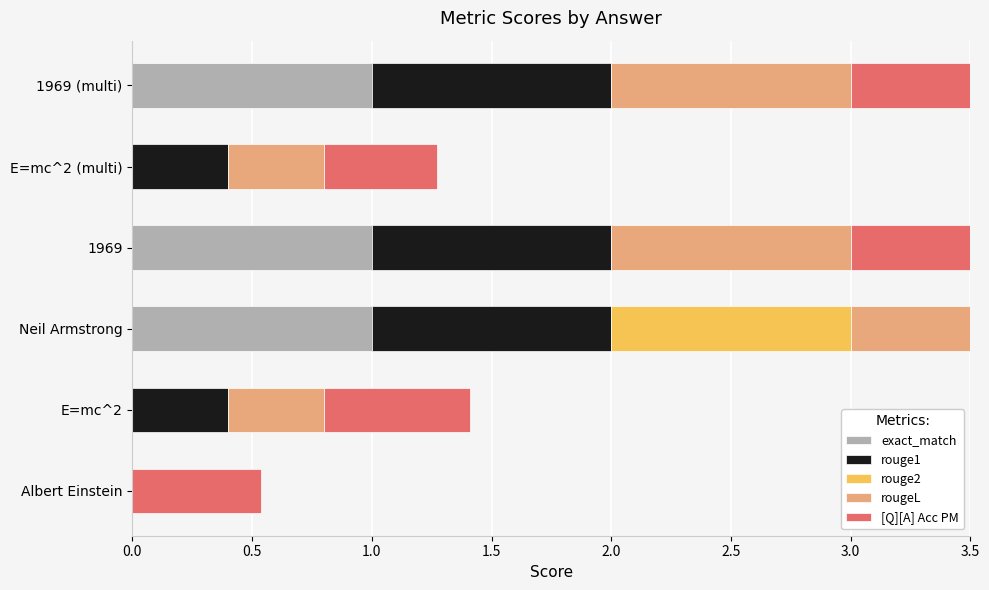

The value of rouge1 at E=mc^2 (multi) is 0.1. True or false?

False